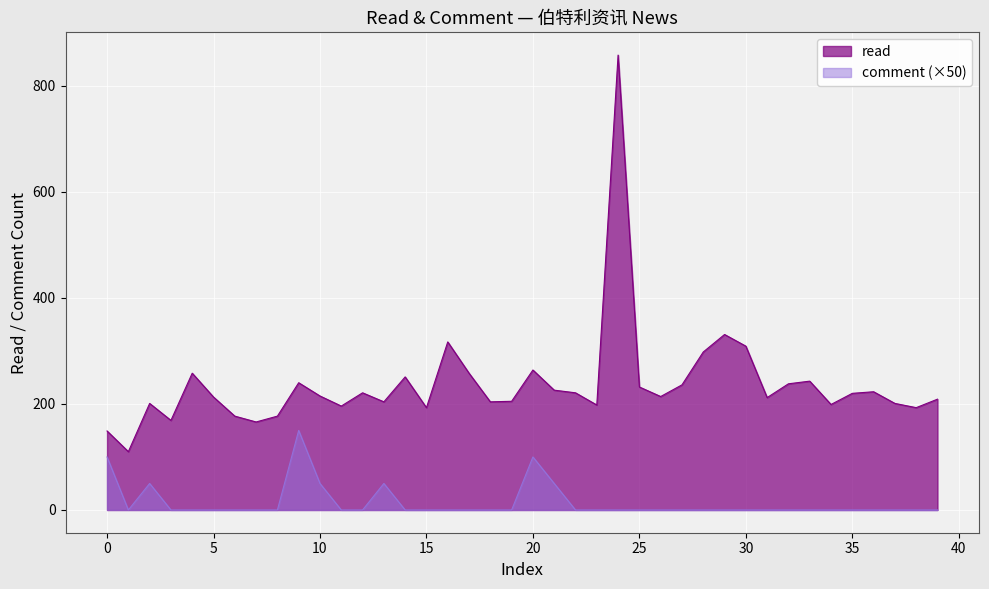

Is the value of comment at 19 greater than the value of read at 13?

No